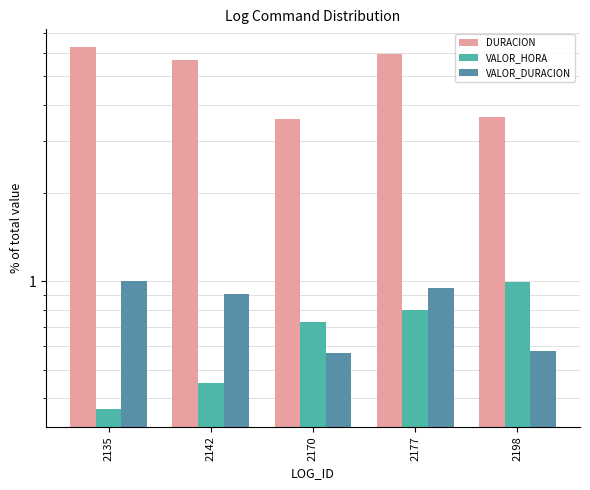

Rank the categories by VALOR_HORA value from lowest to highest.

2135, 2142, 2170, 2177, 2198